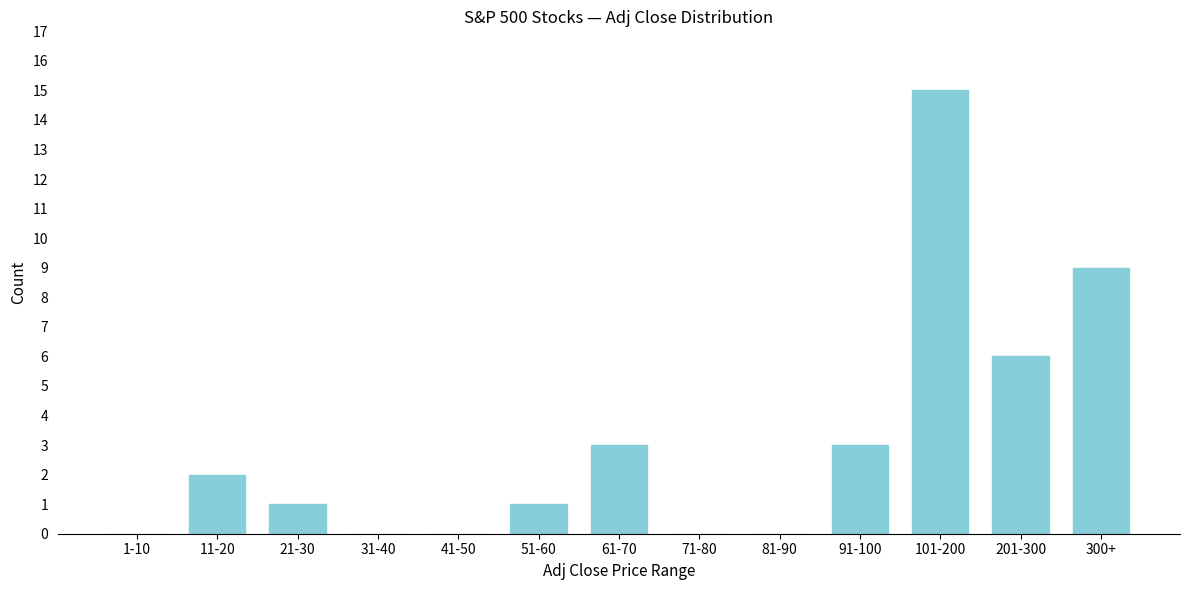

Reading right to left, list all the values displayed in this chart.

300+=9	201-300=6	101-200=15	91-100=3	81-90=0	71-80=0	61-70=3	51-60=1	41-50=0	31-40=0	21-30=1	11-20=2	1-10=0